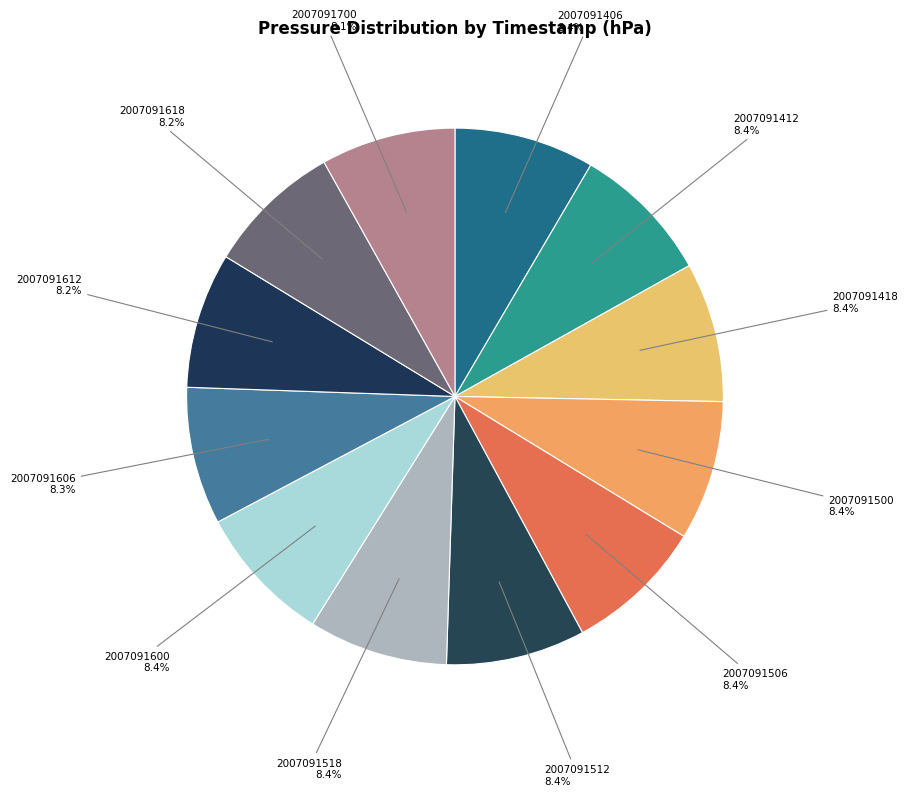

How much of the chart is everything except 2007091518?

91.6%